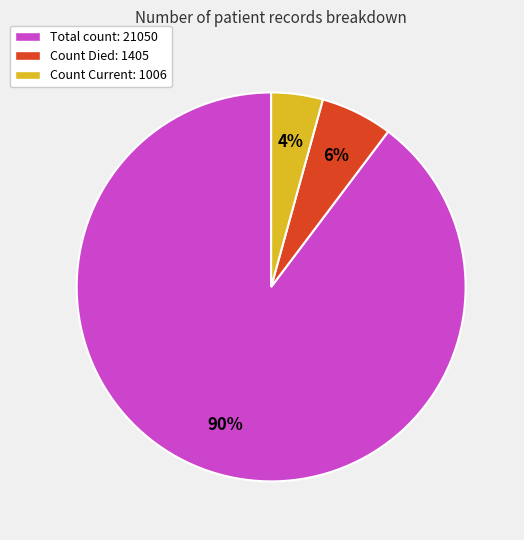

Is there a majority slice in this chart?

Yes